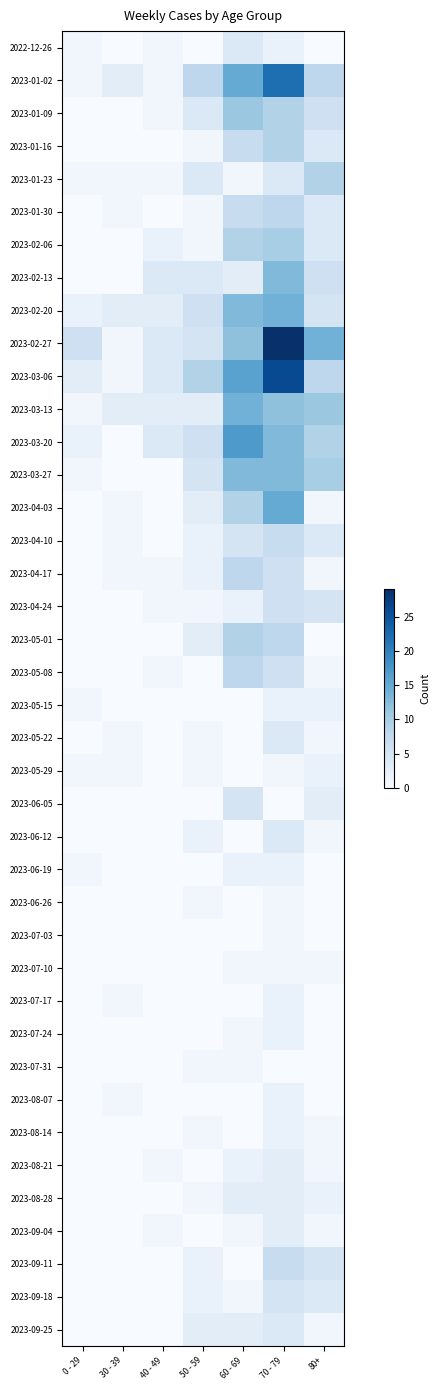

What is the spread (max minus min) of values at 80+?

14